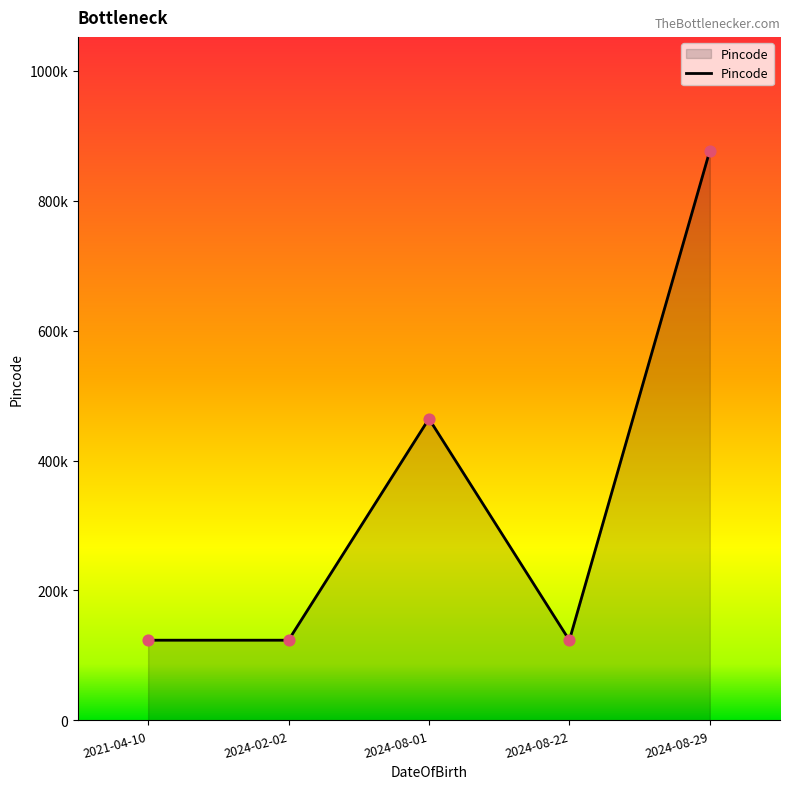

Which has a higher value, 2024-08-22 or 2024-02-02?

2024-02-02